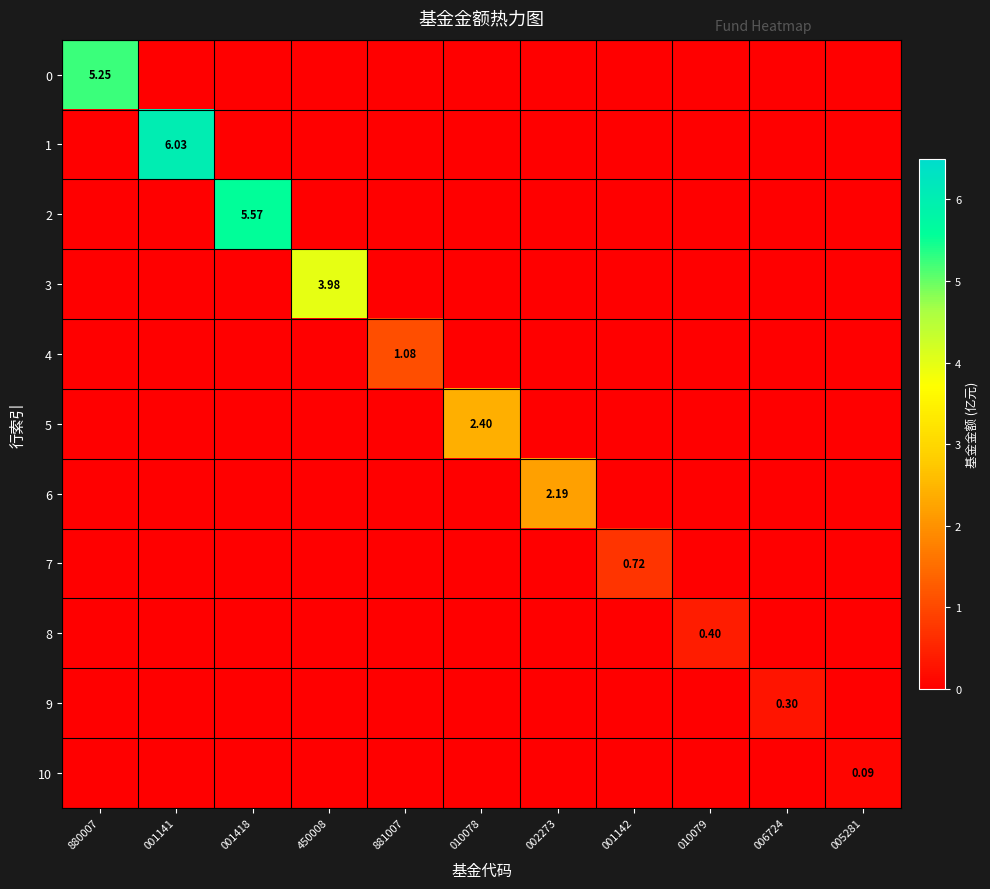

Rank the series by their maximum value, from lowest to highest.

10, 9, 8, 7, 4, 6, 5, 3, 0, 2, 1